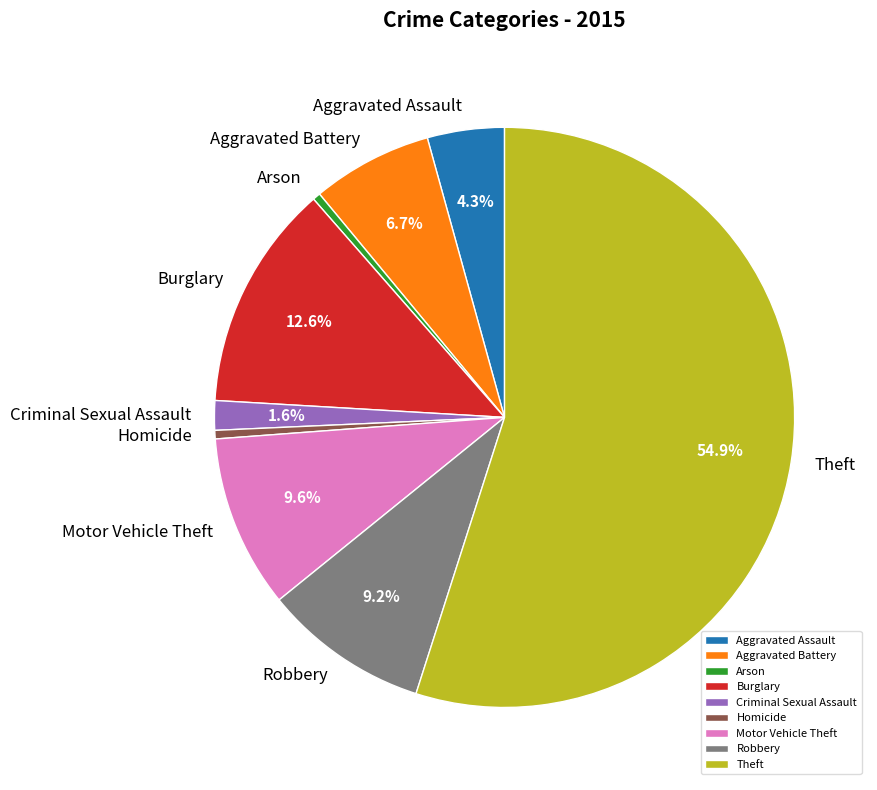

Which slice is the largest?

Theft